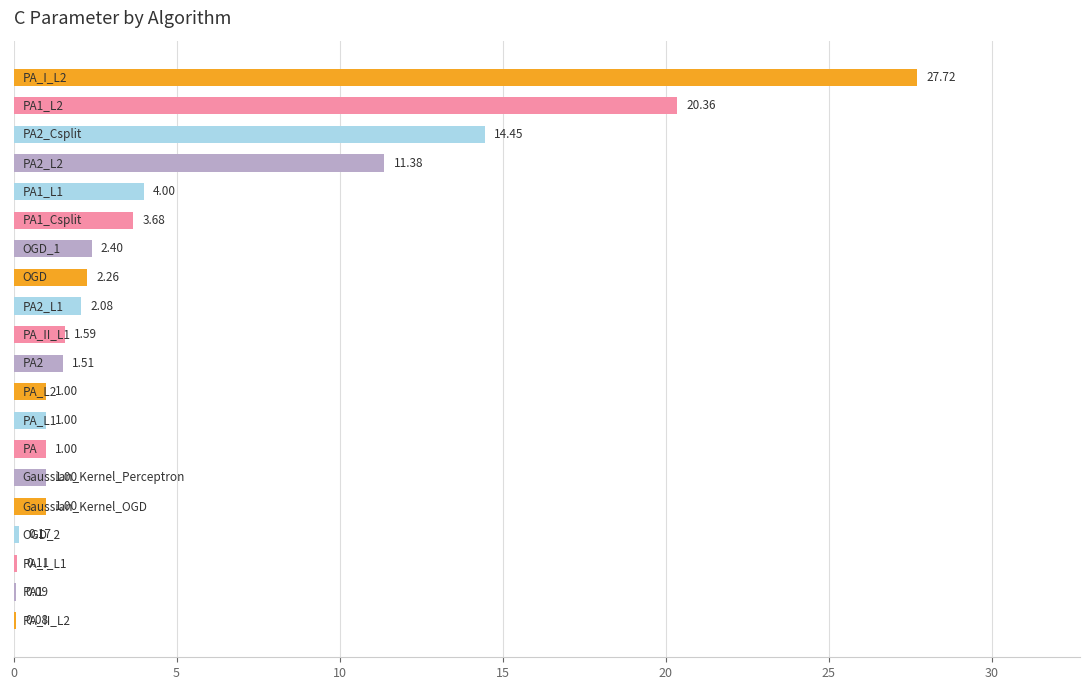

What is the sum of all values?

96.9